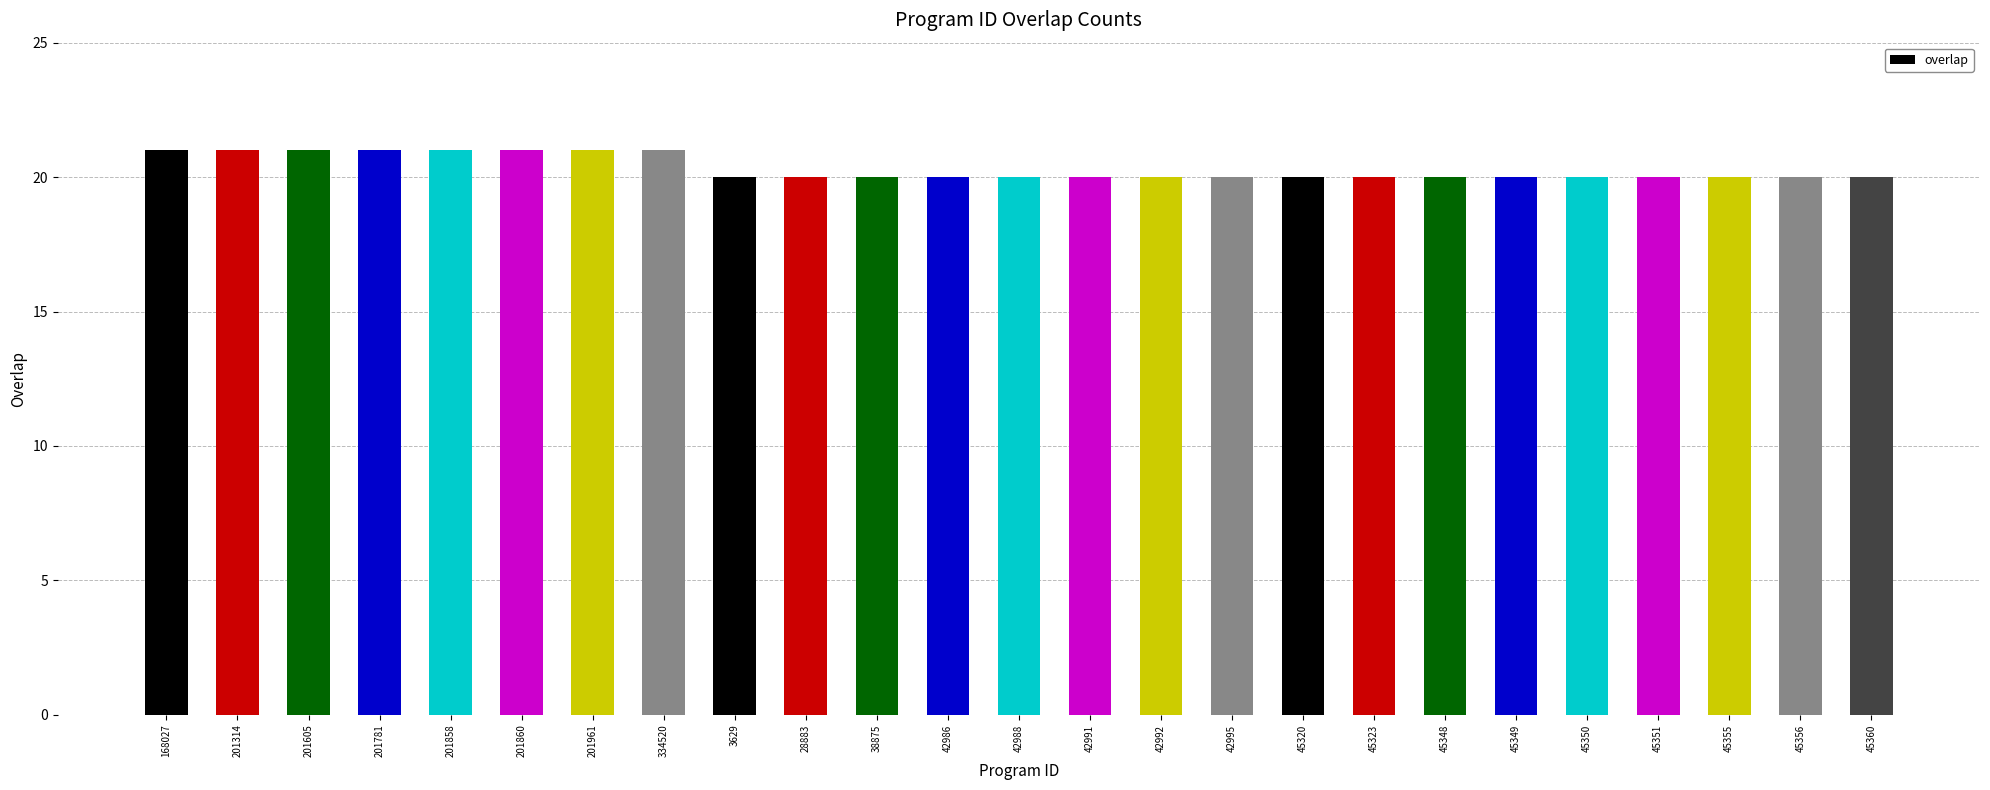

What is the greatest value displayed?

21